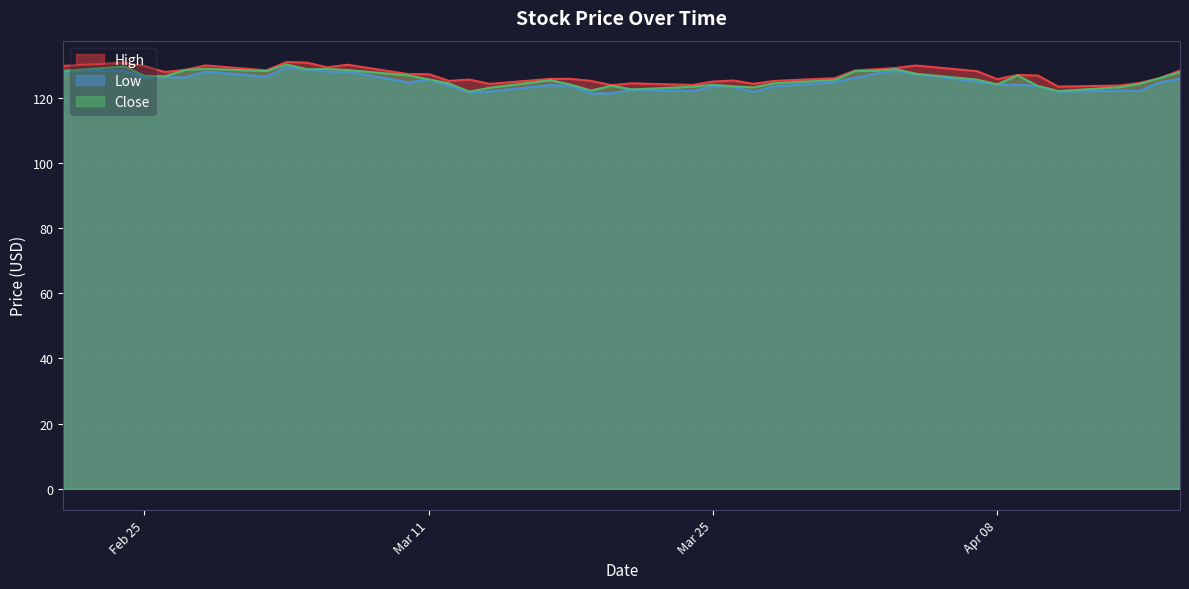

What is the highest value of the Close series?

130.2